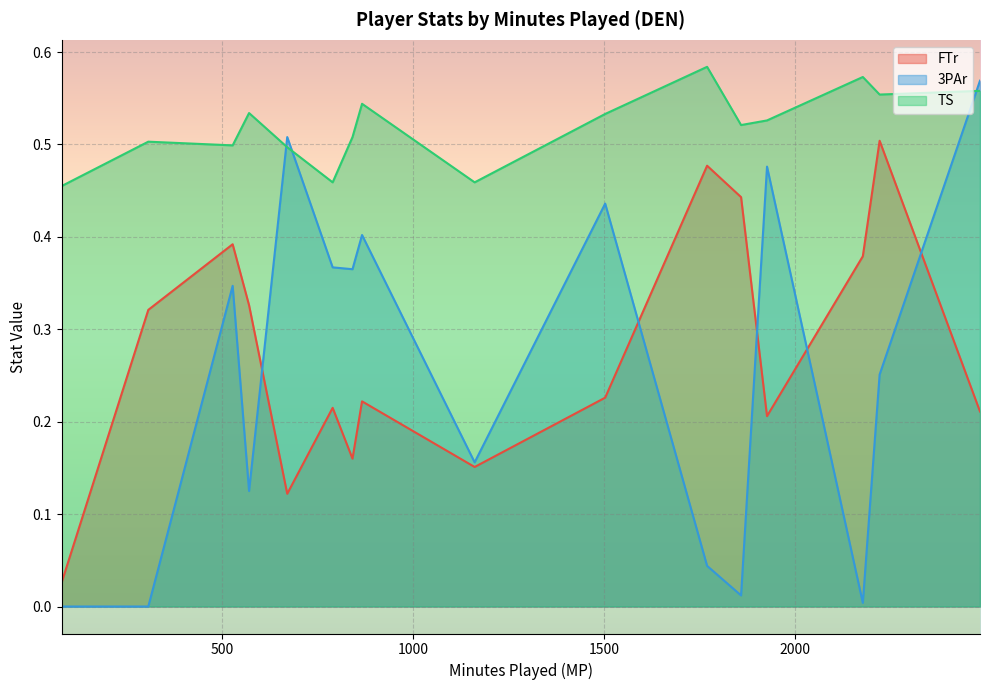

How many intersections are there between 3PAr and TS?

3